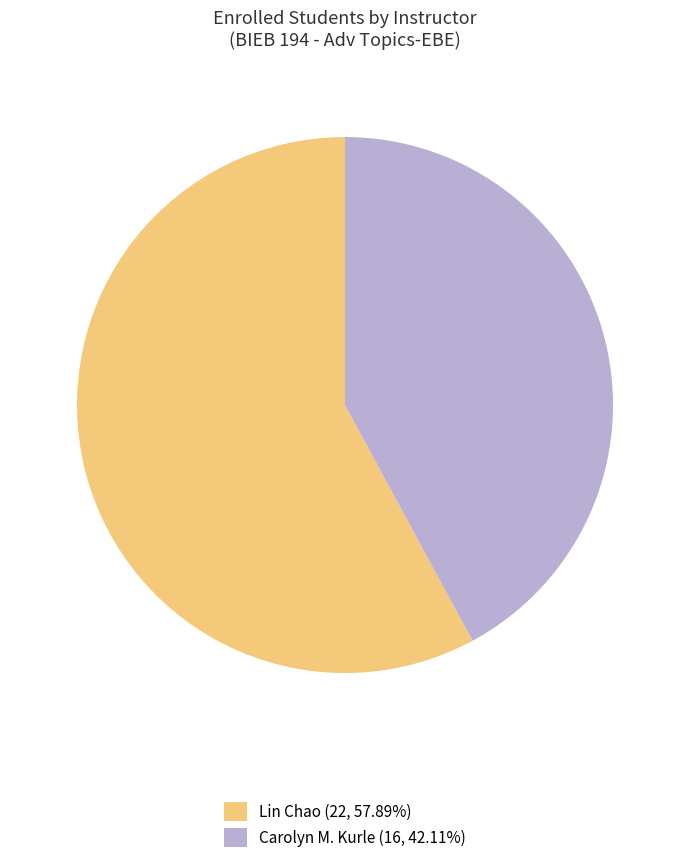

Do Carolyn M. Kurle (16, 42.11%) and Lin Chao (22, 57.89%) together represent more than half of the pie?

Yes